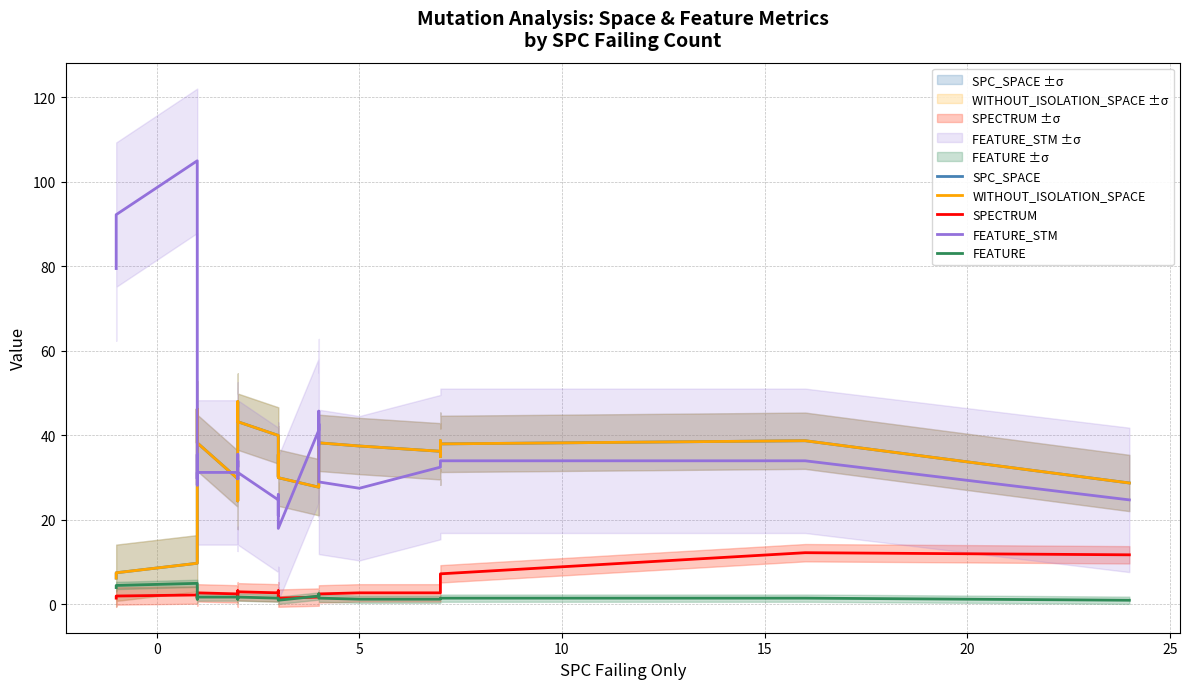

What is the label of the 11th point from the left?

10